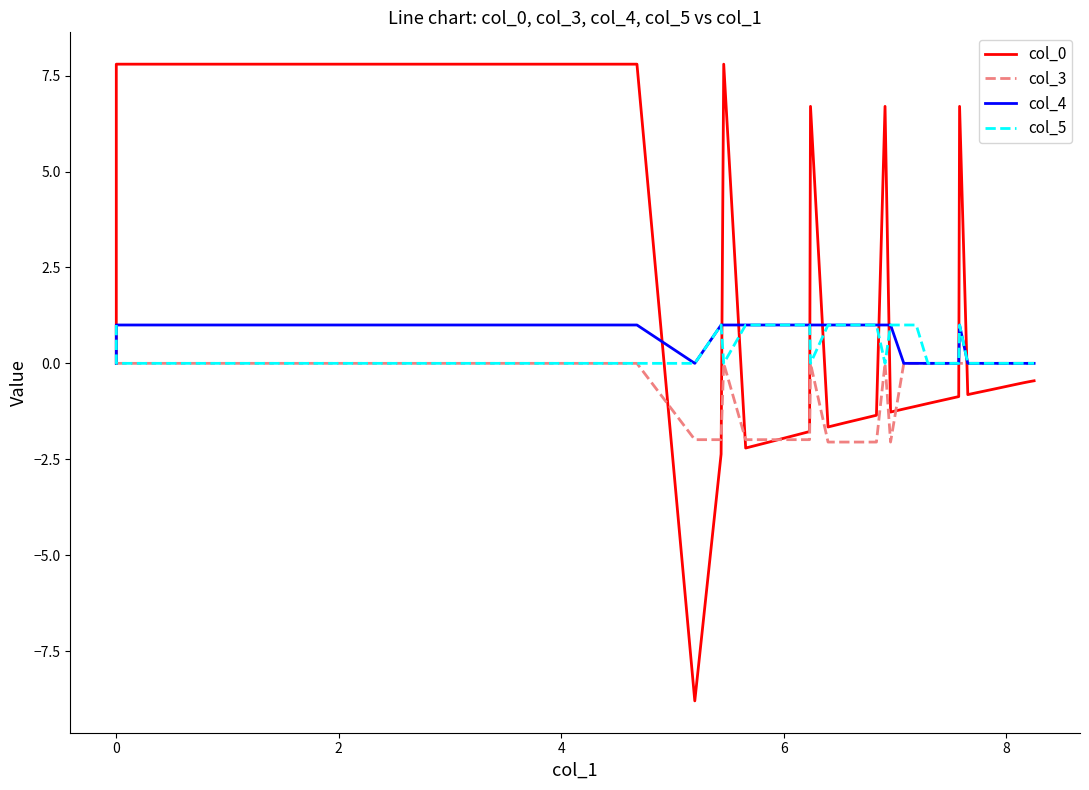

What are all the series names shown in the legend?

col_0, col_3, col_4, col_5